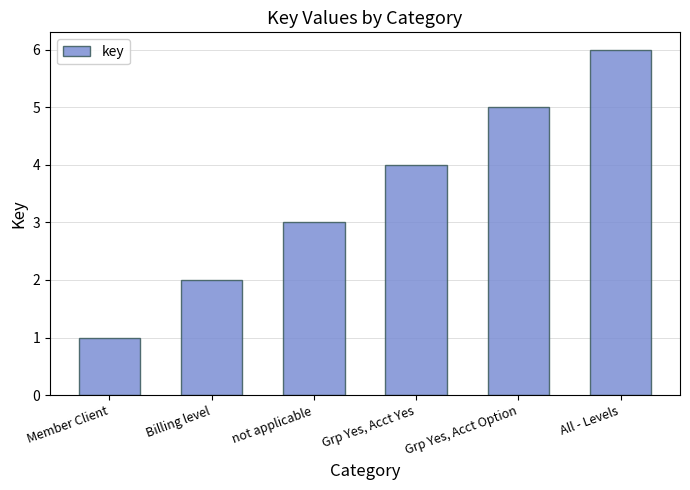

What value does the data have at Member Client?

1